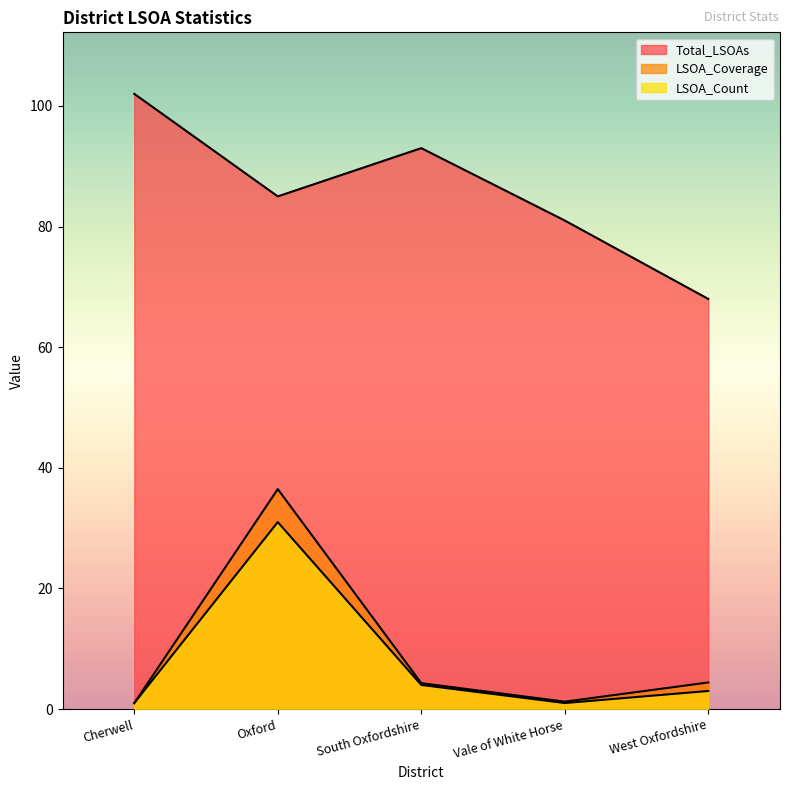

Reading left to right, extract all data points from this chart.

Total_LSOAs: 102.0	85.0	93.0	81.0	68.0
LSOA_Coverage: 1.0	36.5	4.3	1.2	4.4
LSOA_Count: 1.0	31.0	4.0	1.0	3.0